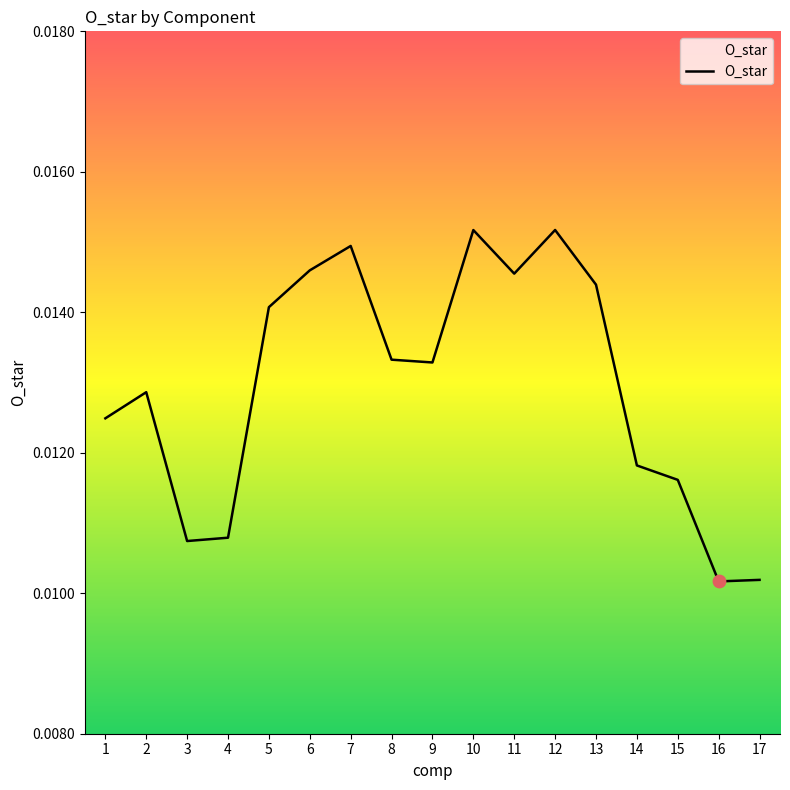

Which has a higher value, 2 or 8?

8